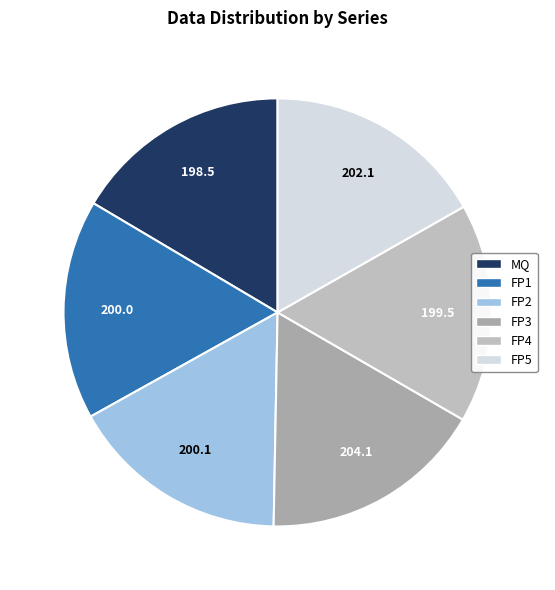

What is the change in value from FP1 to FP2?

+0.1